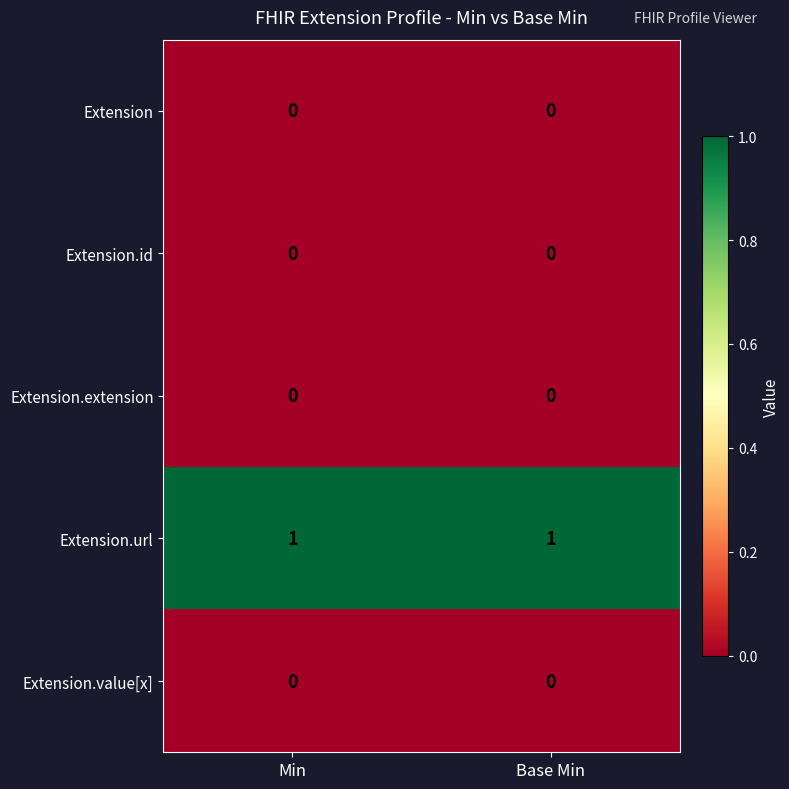

Which series has the largest total across all categories?

Extension.url